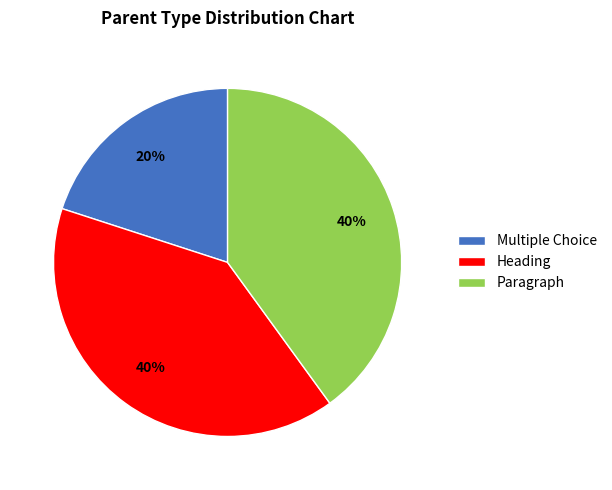

Is the sum of Heading and Paragraph greater than half?

Yes